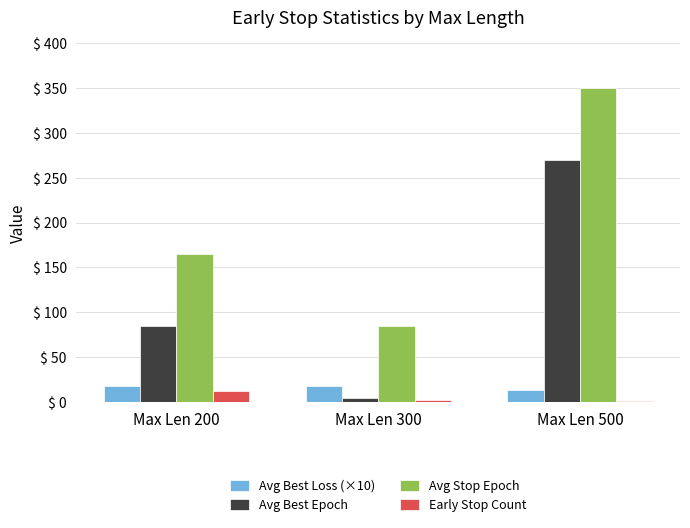

What is the greatest value displayed?

350.0